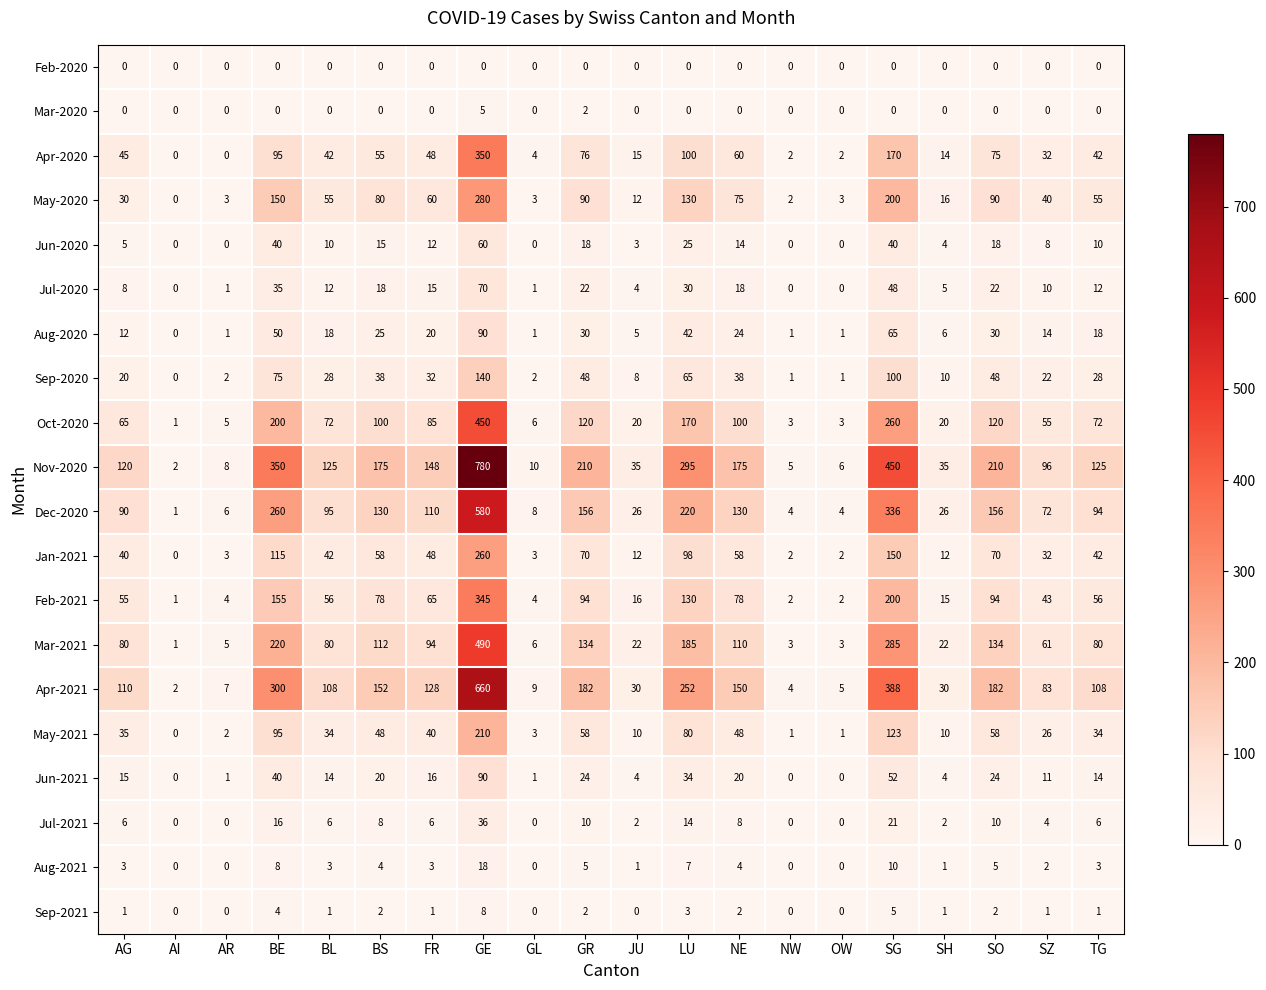

At which label is Feb-2021 closest to 173?

BE